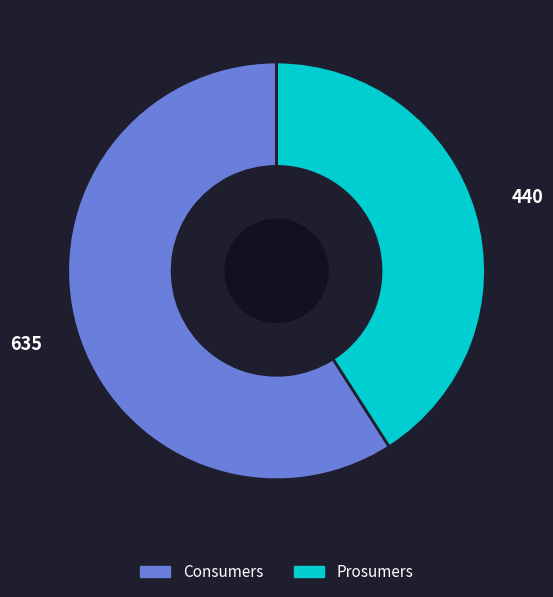

What is the smallest slice in the pie chart?

Prosumers